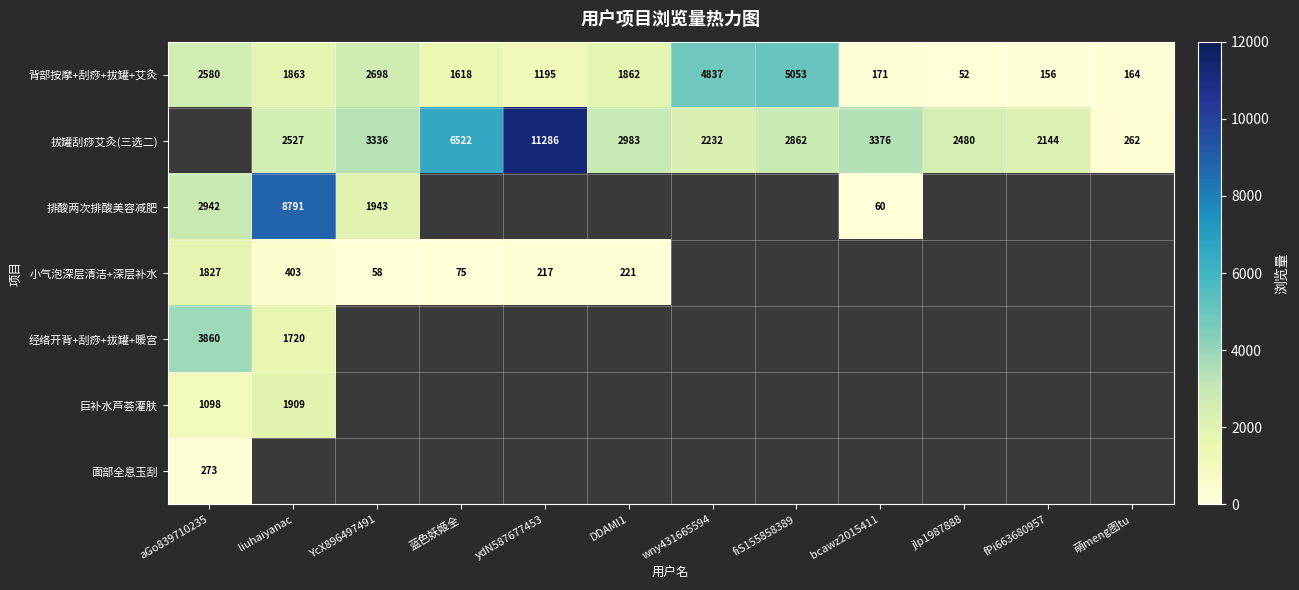

What is the sum of the 拔罐刮痧艾灸(三选二) values at liuhaiyanac and YcX896497491?

5863